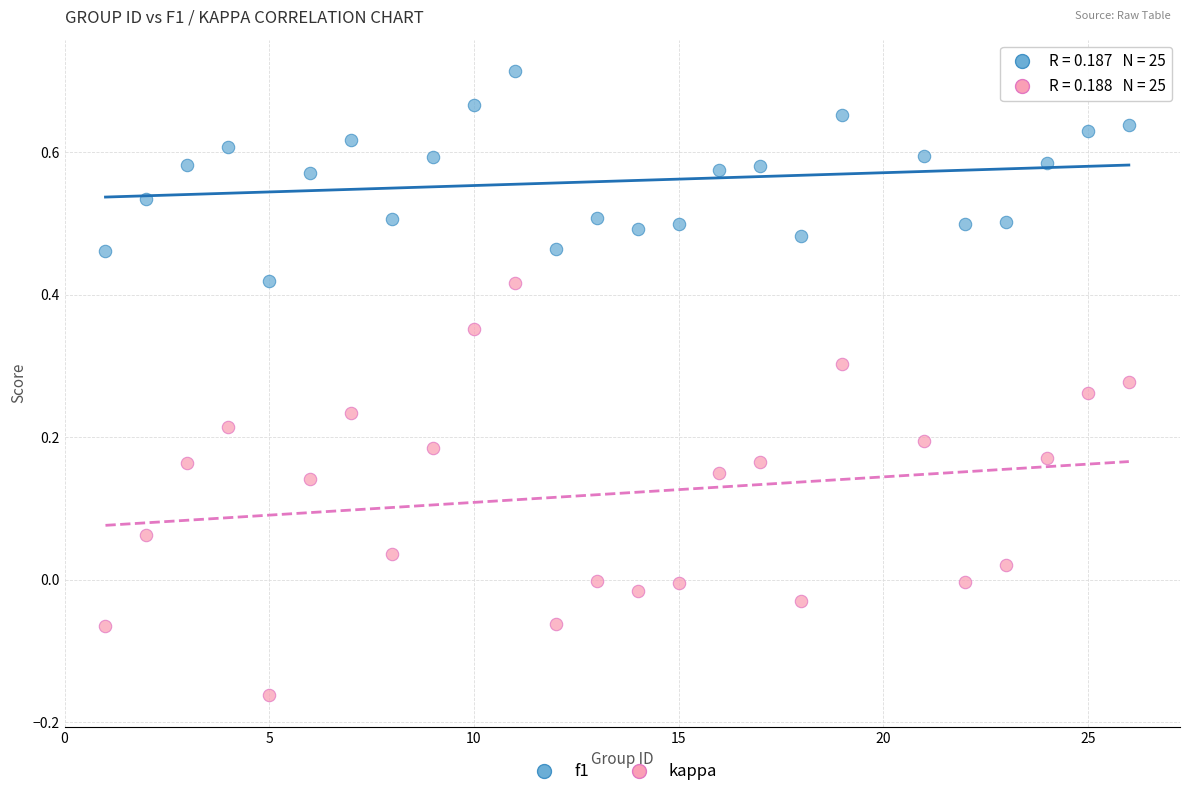

Which series reaches the maximum Y coordinate?

f1